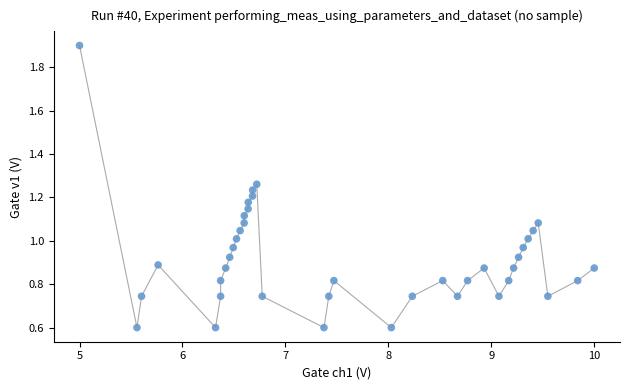

What is the range of X values (max minus min)?

5.0